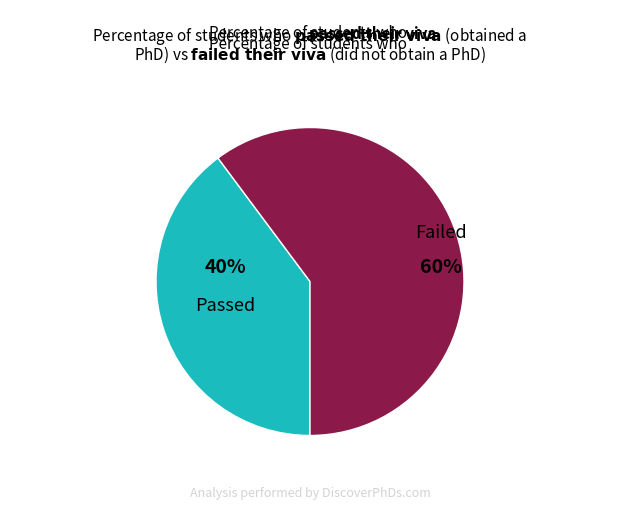

Is the sum of Failed and Passed greater than half?

Yes